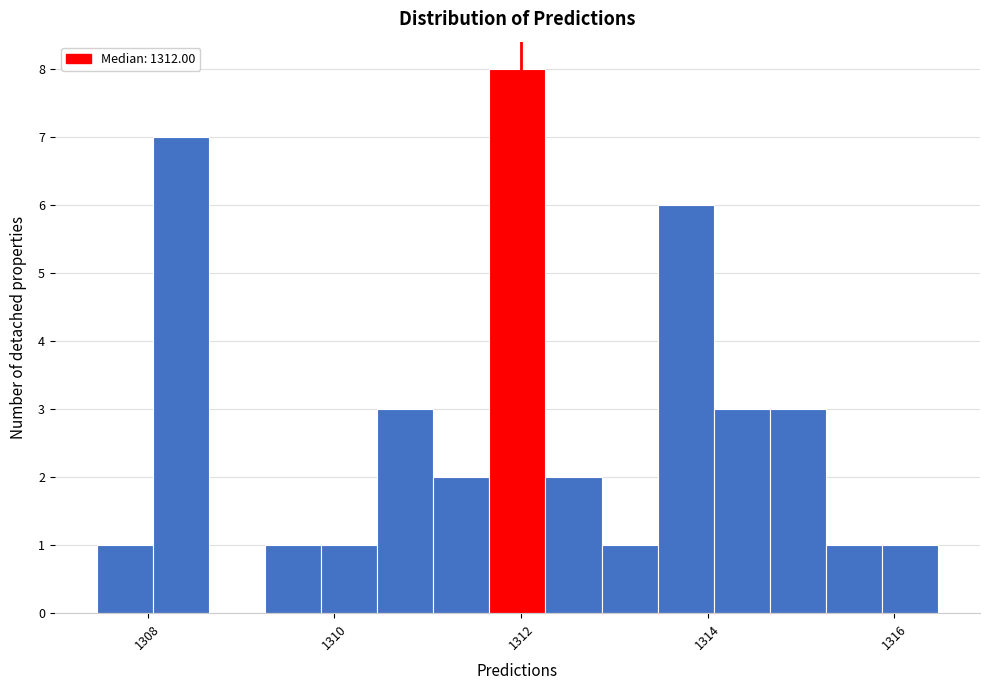

Read against the x-axis, roughly where is the centre of the tallest bar?

1312.0